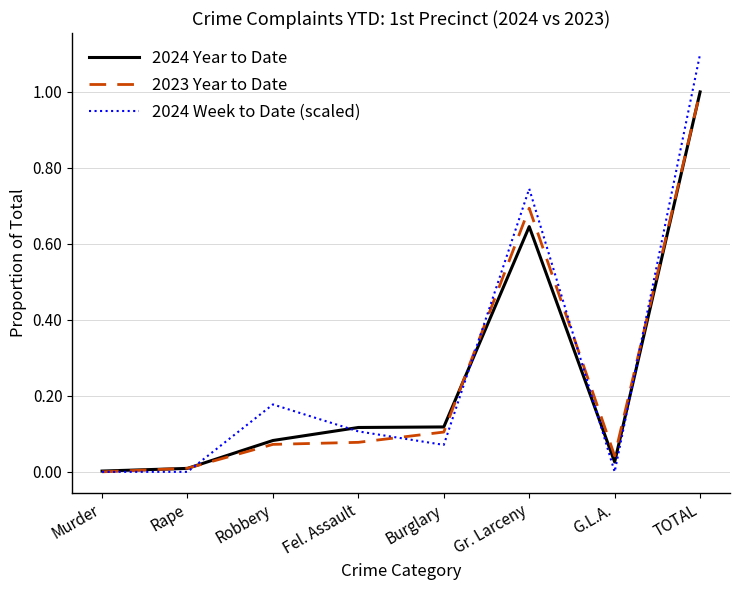

What is the sum of all 2023 Year to Date values?

2.0